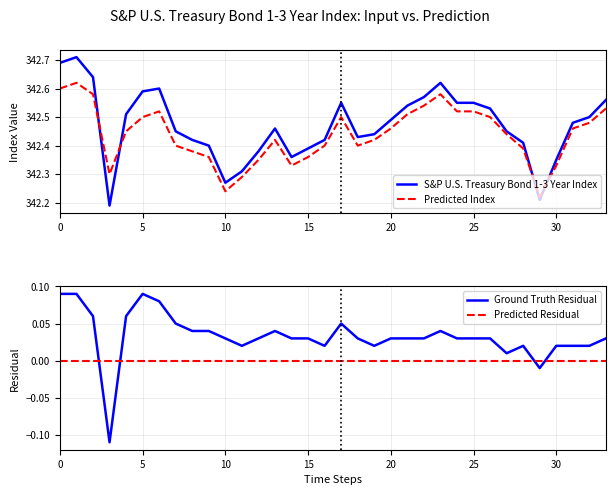

What is the total value across all series at 0?

685.4